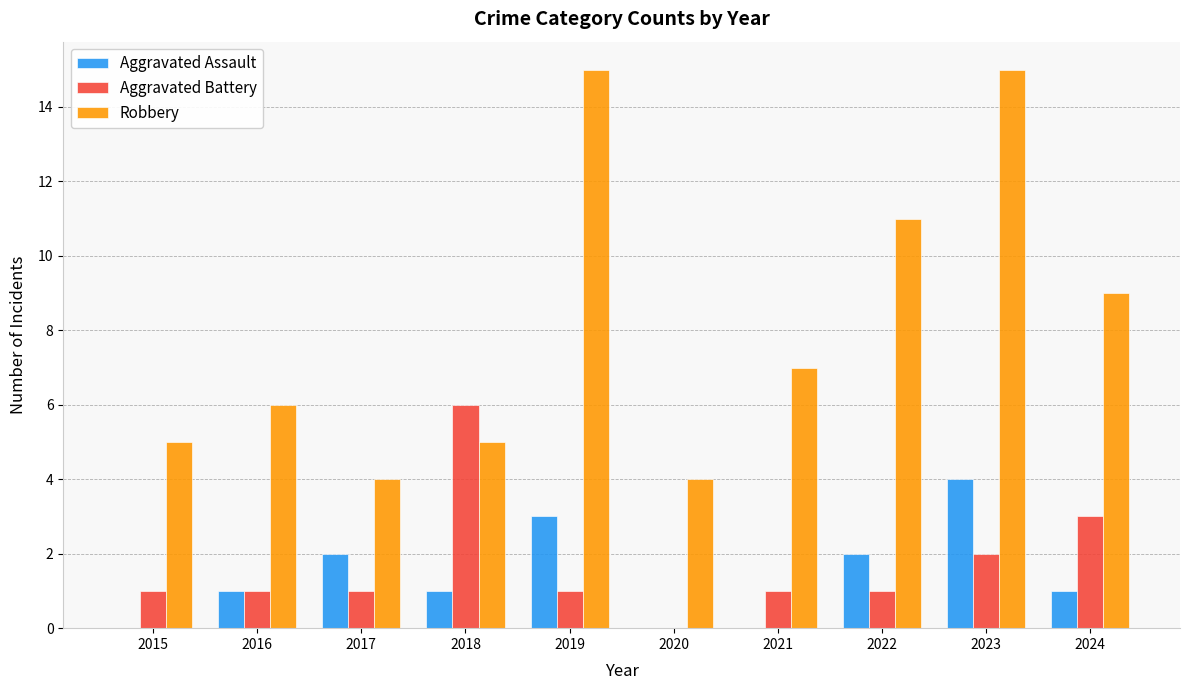

What is the greatest value displayed?

15